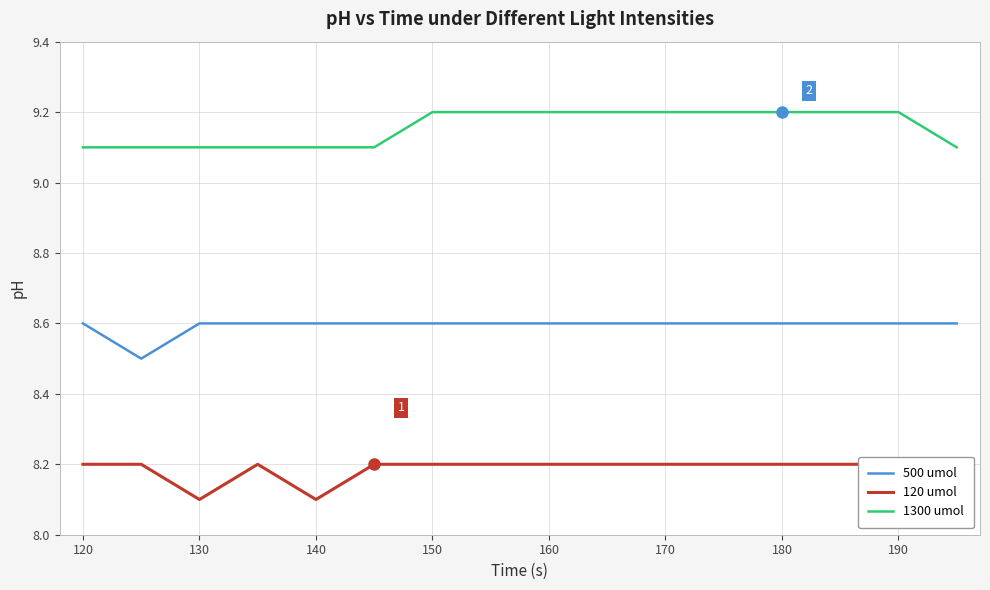

The 500 umol series shows 8.6 at 190. True or false?

True